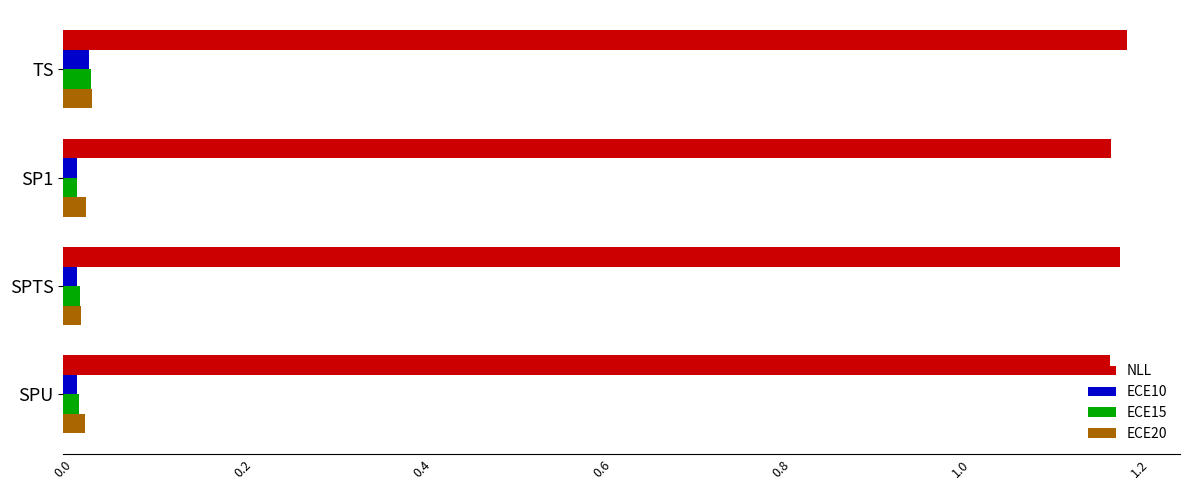

How many NLL values are between 1 and 2?

4